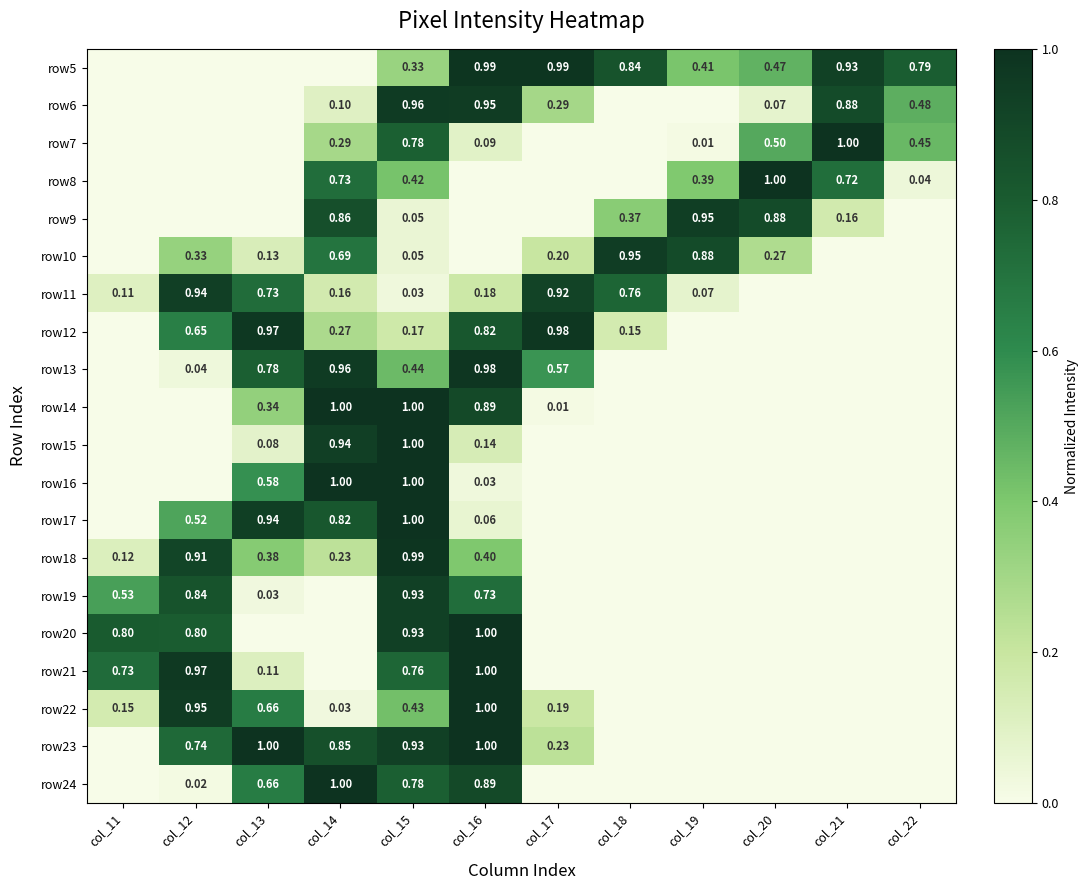

How many values in the row7 series exceed 0?

7